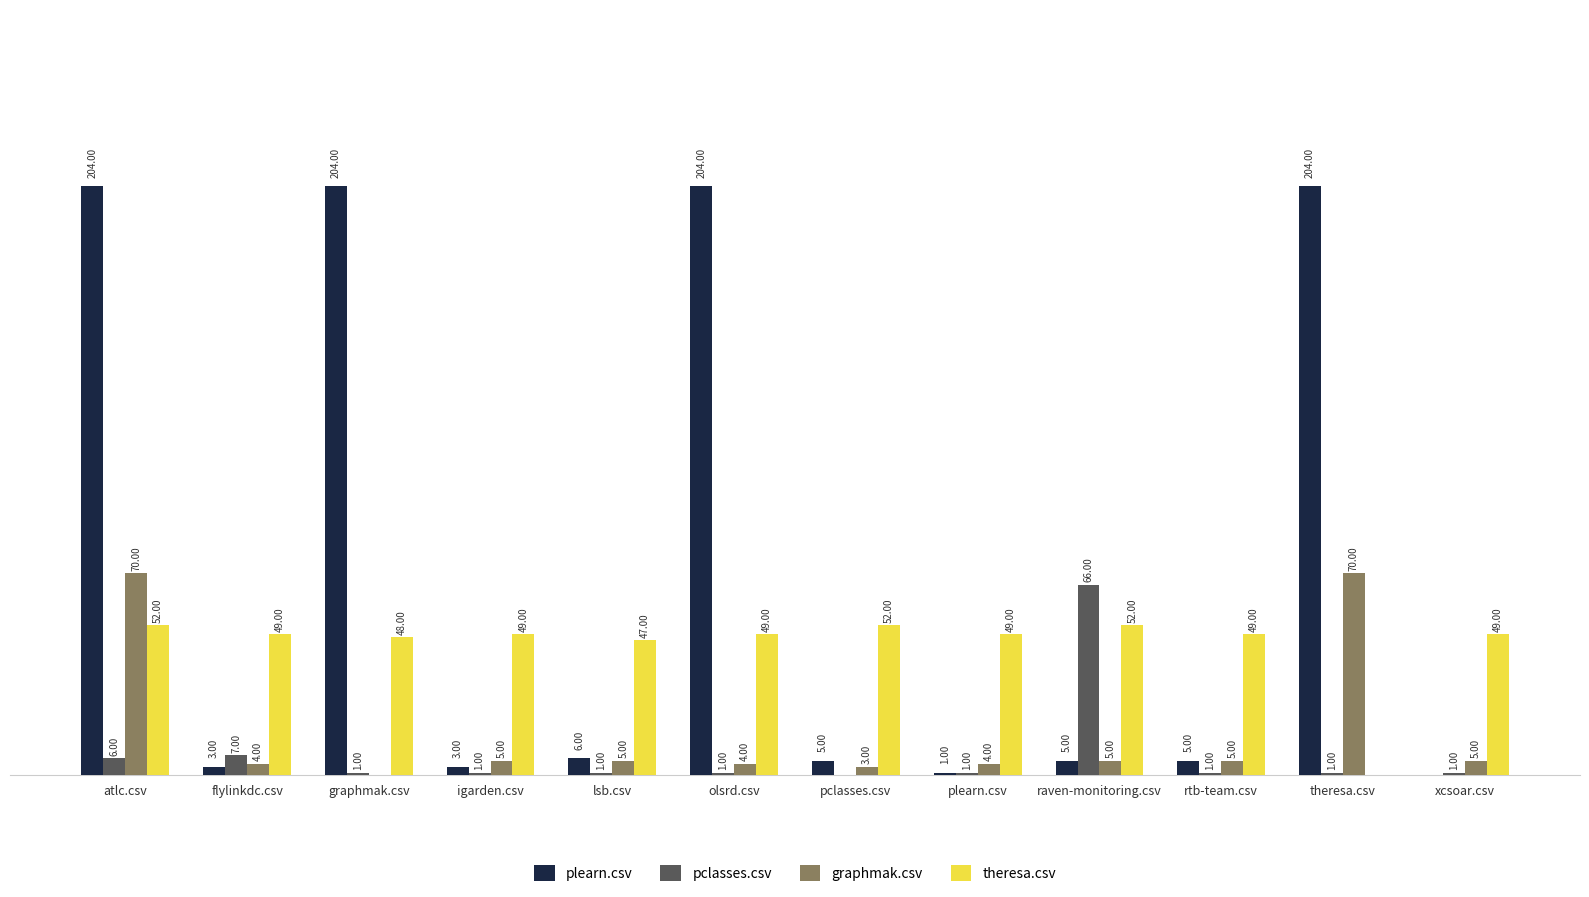

Which series changed the most between pclasses.csv and rtb-team.csv?

theresa.csv